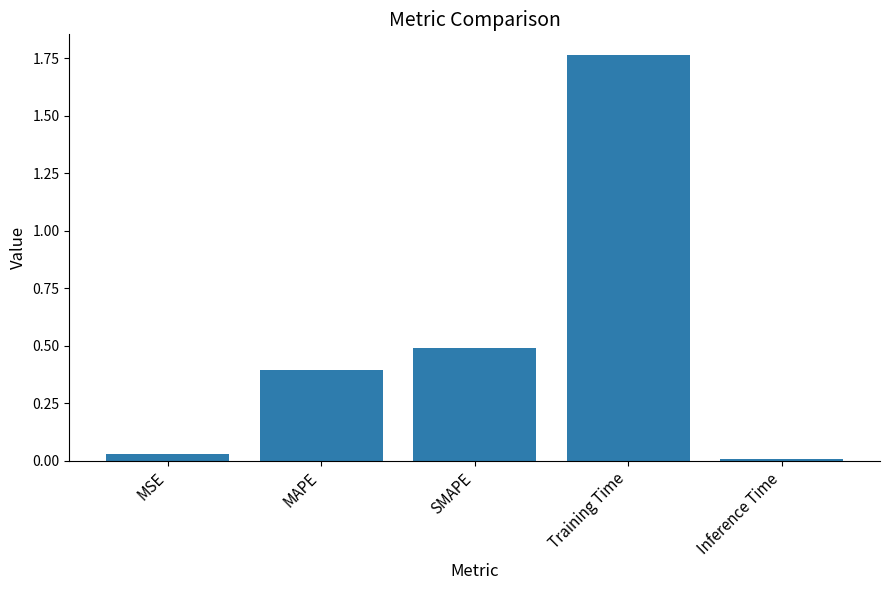

What is the average value?

0.5